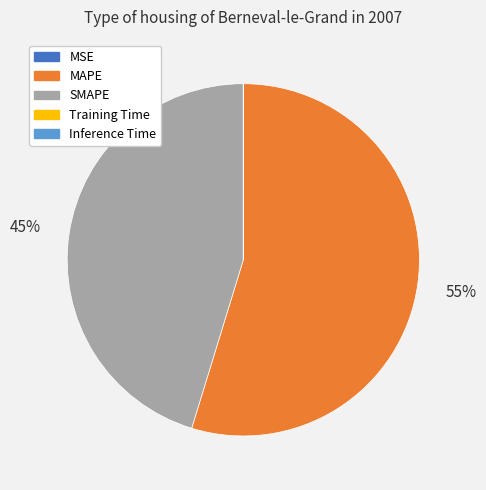

The MAPE slice represents 62% of the pie. True or false?

False